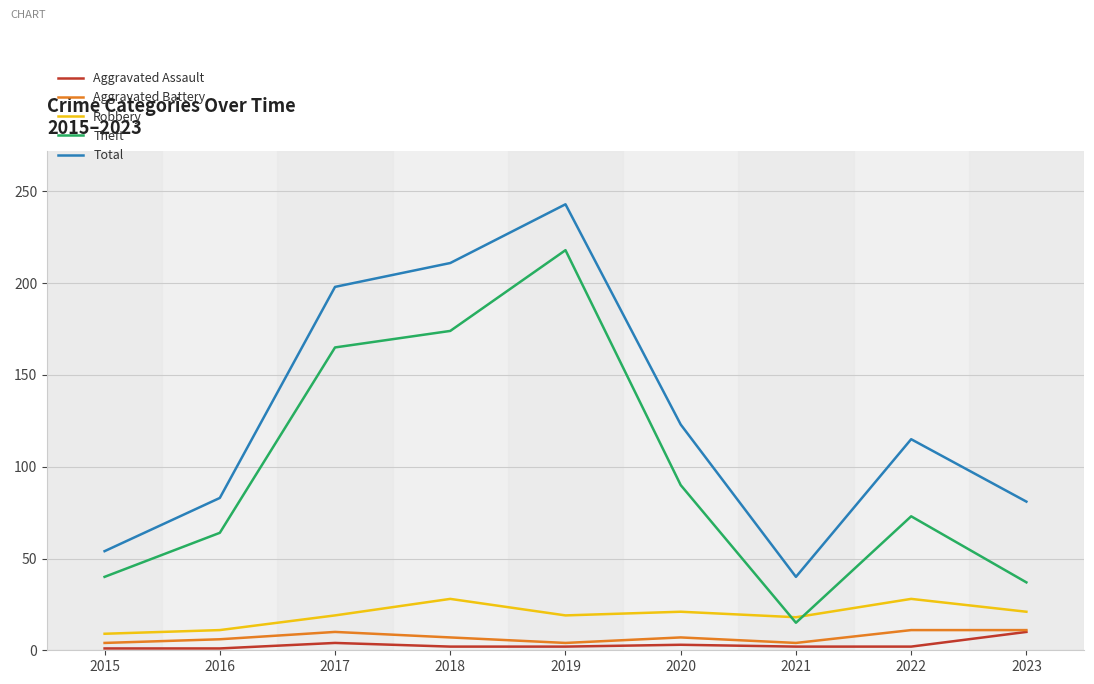

True or false: Theft and Robbery intersect in this chart.

True